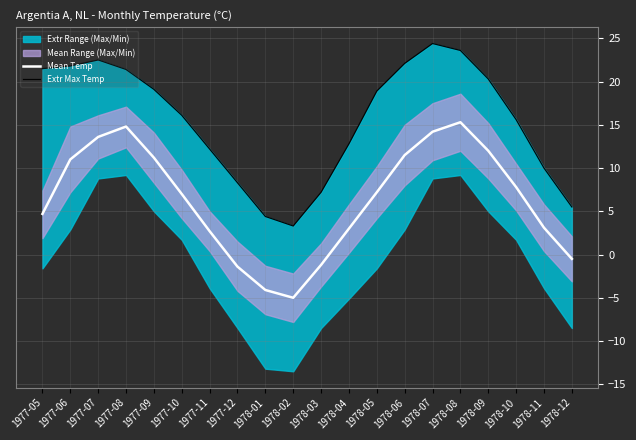

What is the sum of all Mean Temp values?

126.9